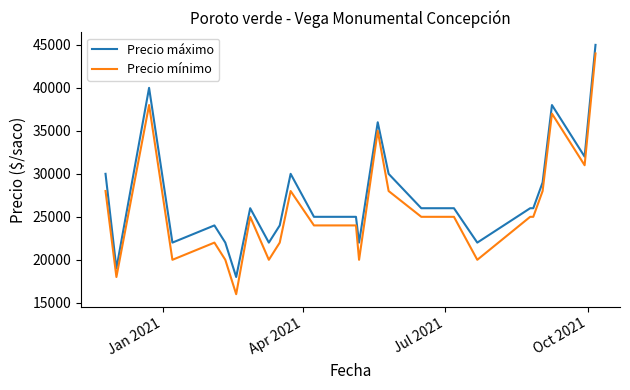

Which series has the largest total across all categories?

Precio máximo